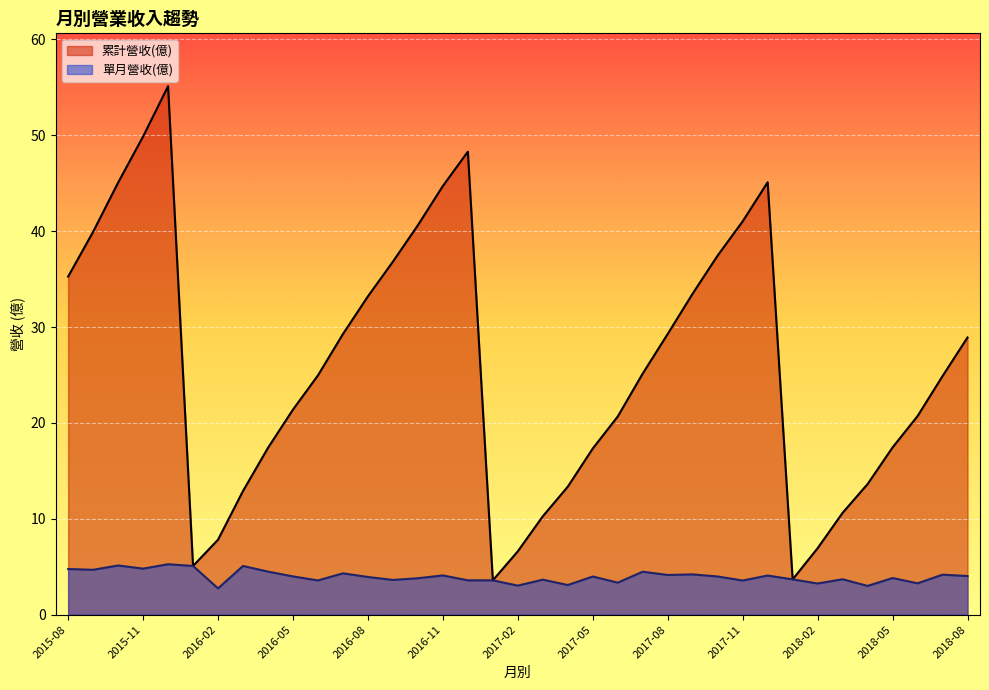

Which series has the largest range (max minus min)?

累計營收(億)